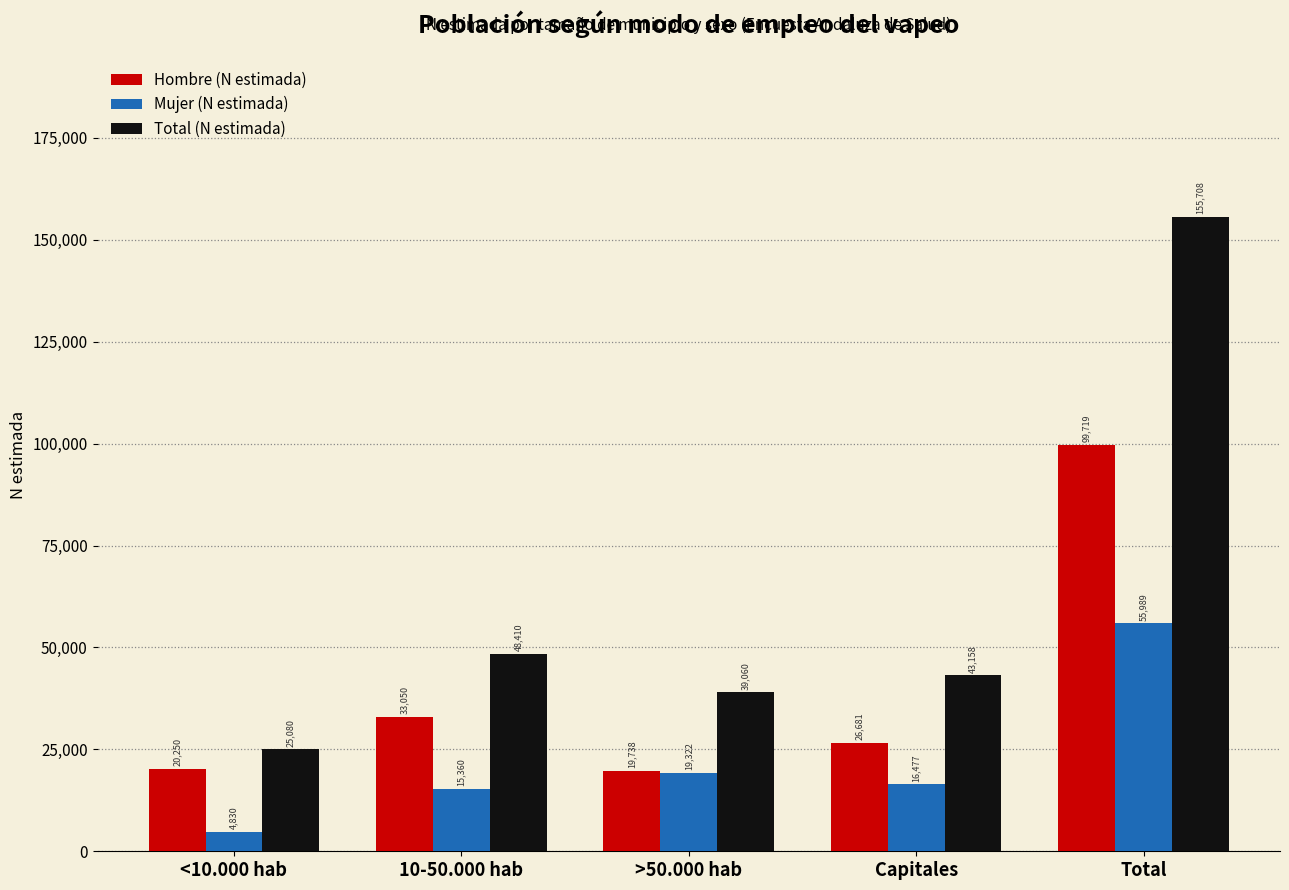

Reading left to right, extract all data points from this chart.

Hombre (N estimada): <10.000 hab=20250	10-50.000 hab=33050	>50.000 hab=19738	Capitales=26681	Total=99719
Mujer (N estimada): <10.000 hab=4830	10-50.000 hab=15360	>50.000 hab=19322	Capitales=16477	Total=55989
Total (N estimada): <10.000 hab=25080	10-50.000 hab=48410	>50.000 hab=39060	Capitales=43158	Total=155708